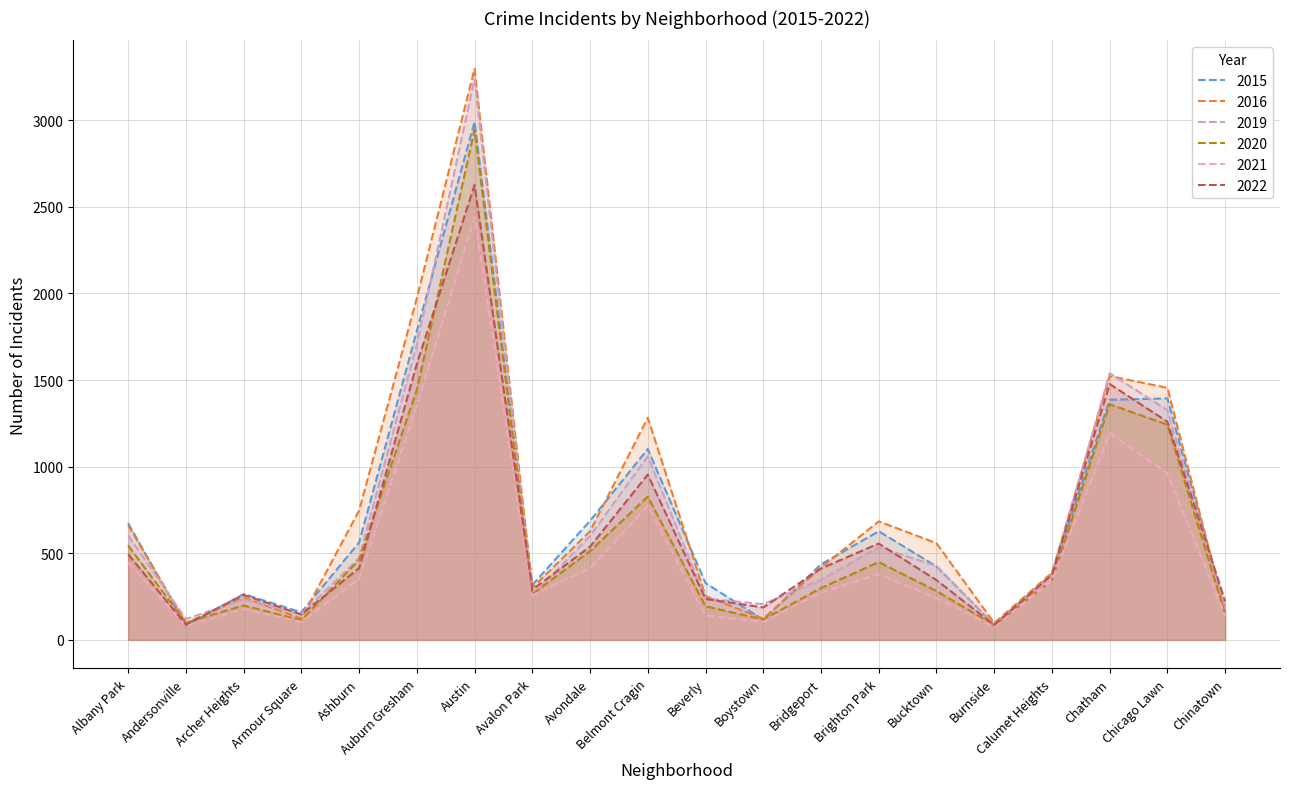

What is the label of the 14th point from the left?

Brighton Park